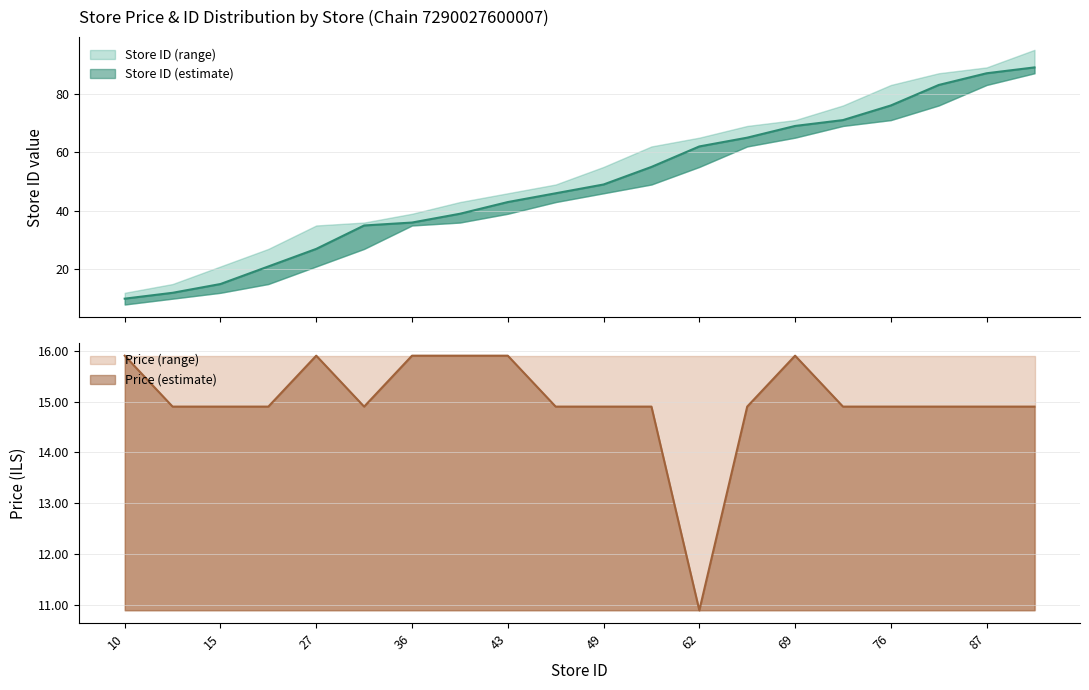

At which label does price first exceed 14?

10